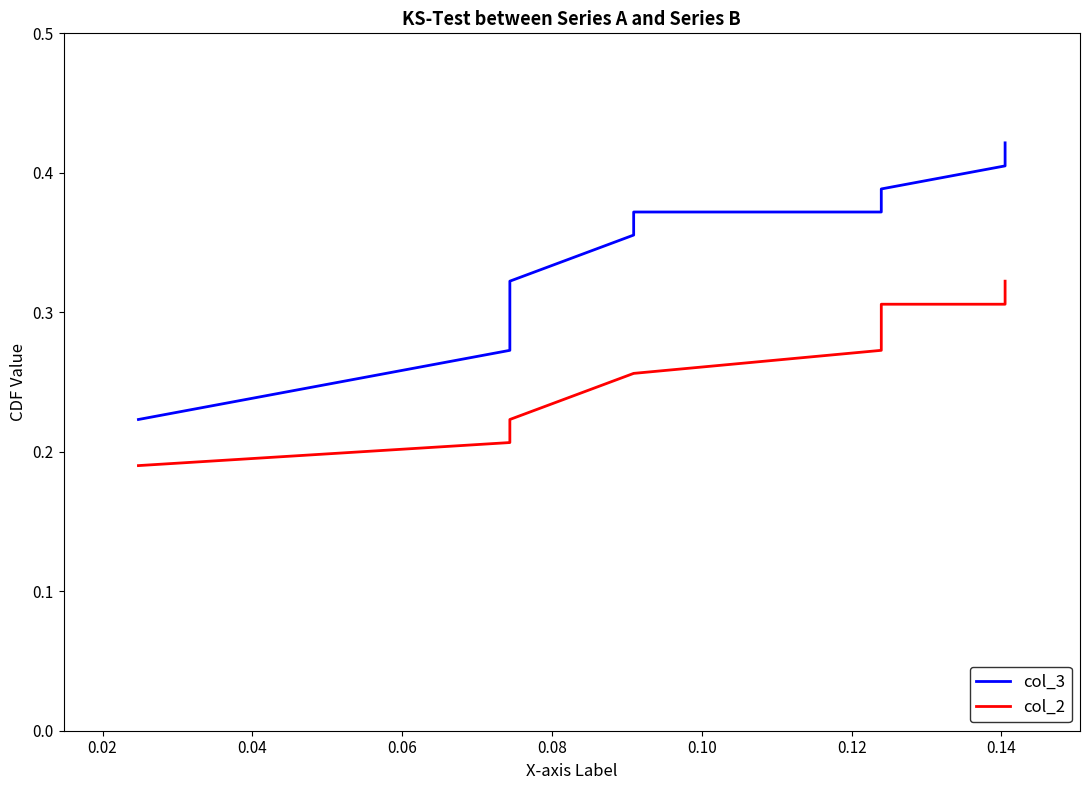

What is the lowest value of the col_2 series?

0.2